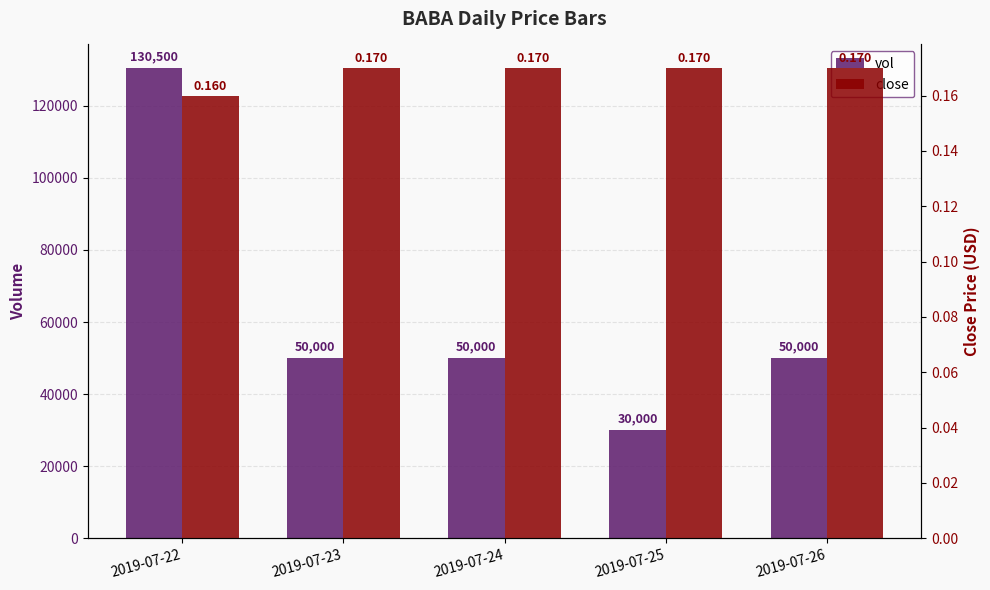

Rank the categories by vol value from lowest to highest.

2019-07-25, 2019-07-23, 2019-07-24, 2019-07-26, 2019-07-22